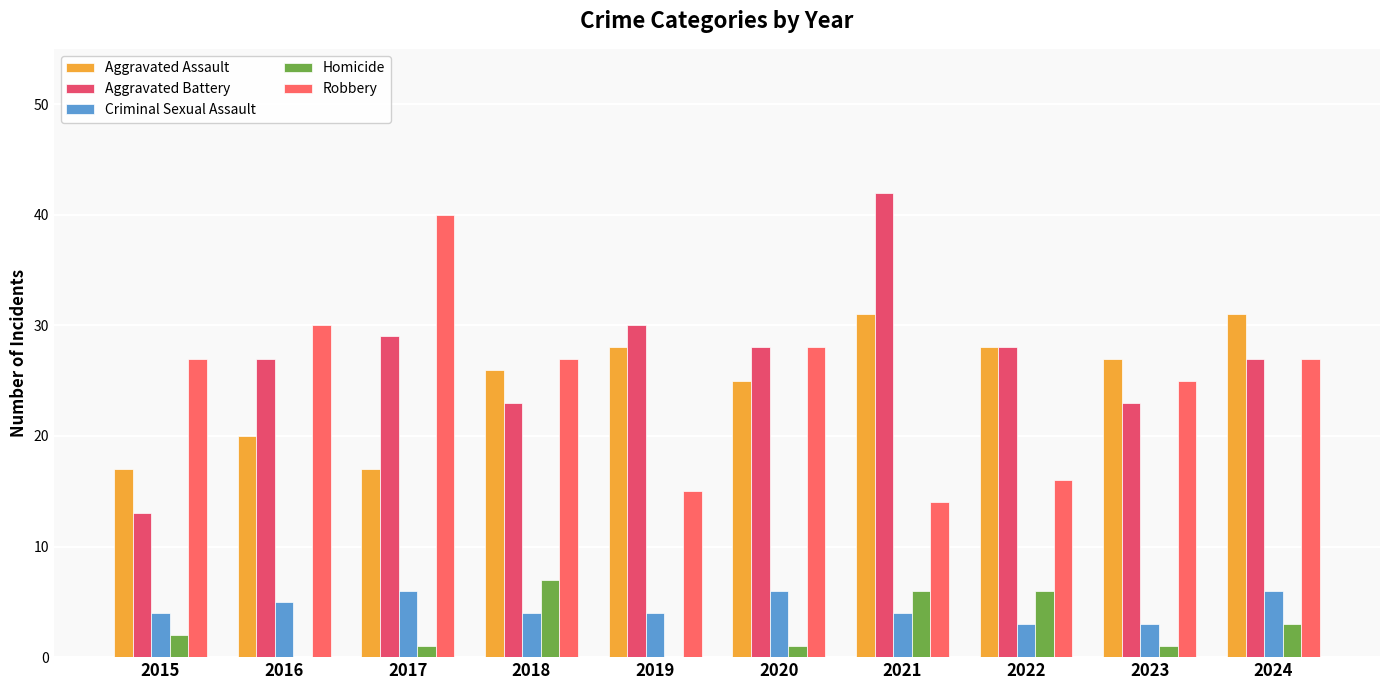

Reading left to right, transcribe all the data shown in this chart.

Aggravated Assault: 17	20	17	26	28	25	31	28	27	31
Aggravated Battery: 13	27	29	23	30	28	42	28	23	27
Criminal Sexual Assault: 4	5	6	4	4	6	4	3	3	6
Homicide: 2	0	1	7	0	1	6	6	1	3
Robbery: 27	30	40	27	15	28	14	16	25	27